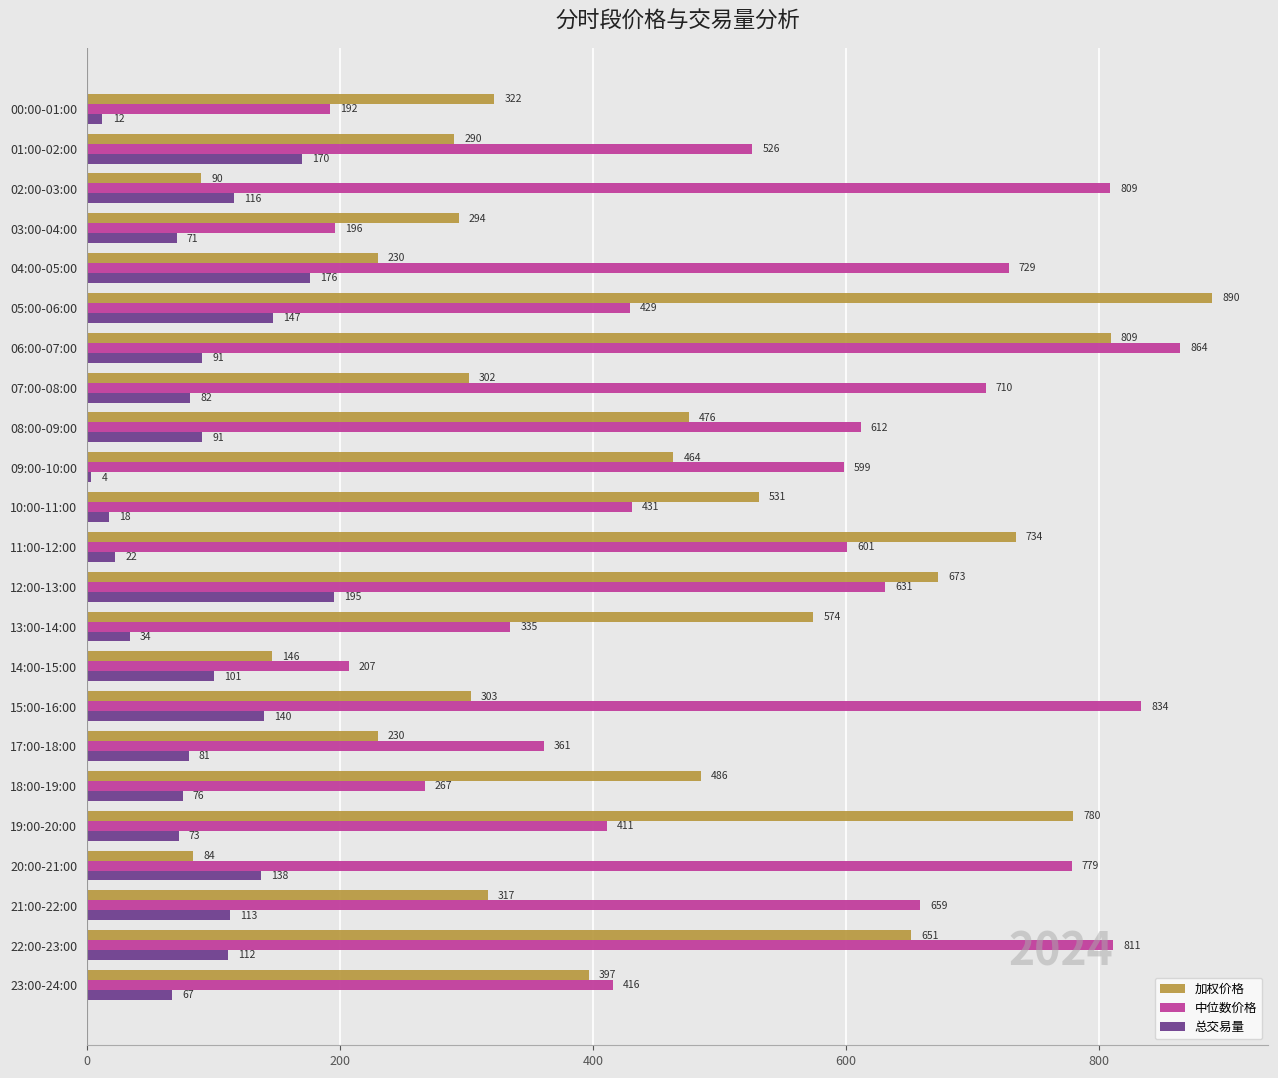

Where is 中位数价格 nearest to the value 528?

01:00-02:00